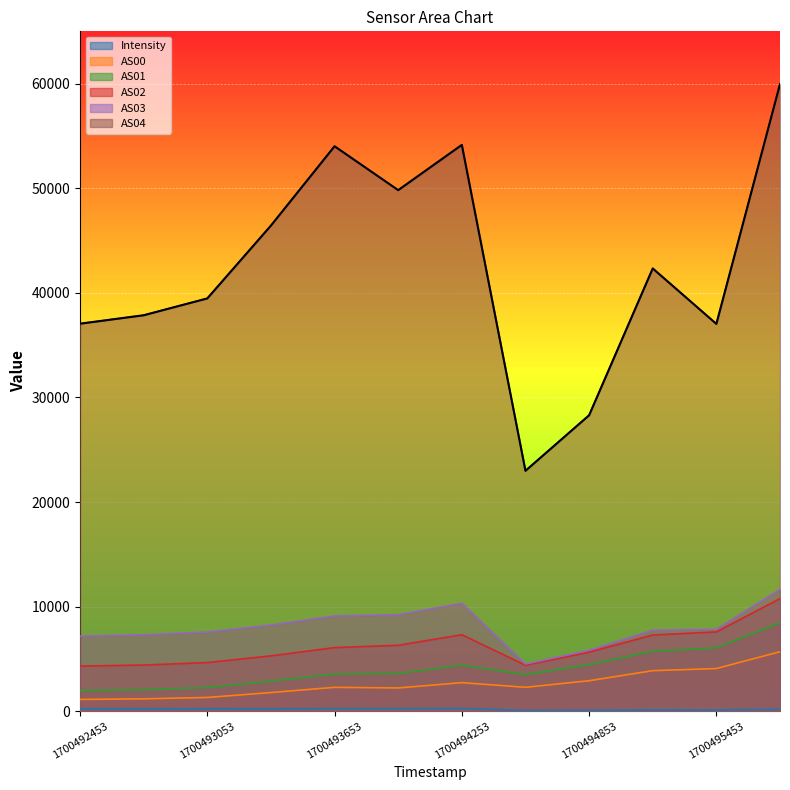

What value does the AS03 series have at 1700492453?

7166.0